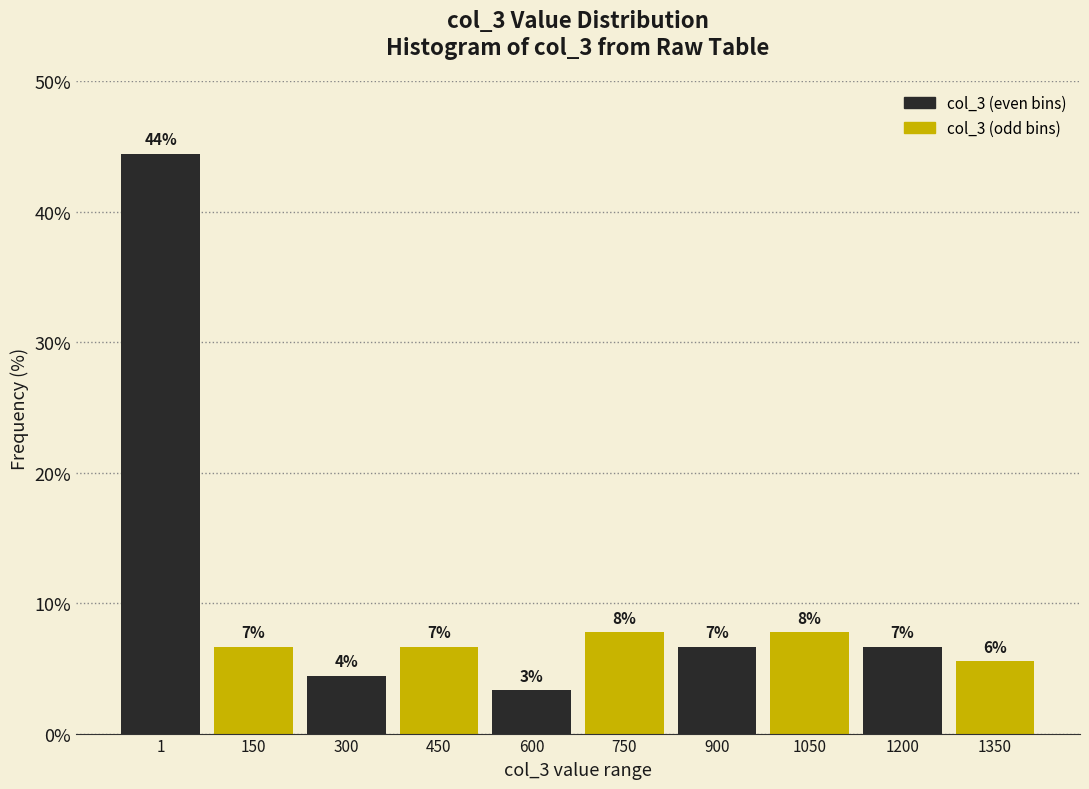

Does the chart contain any negative values?

No